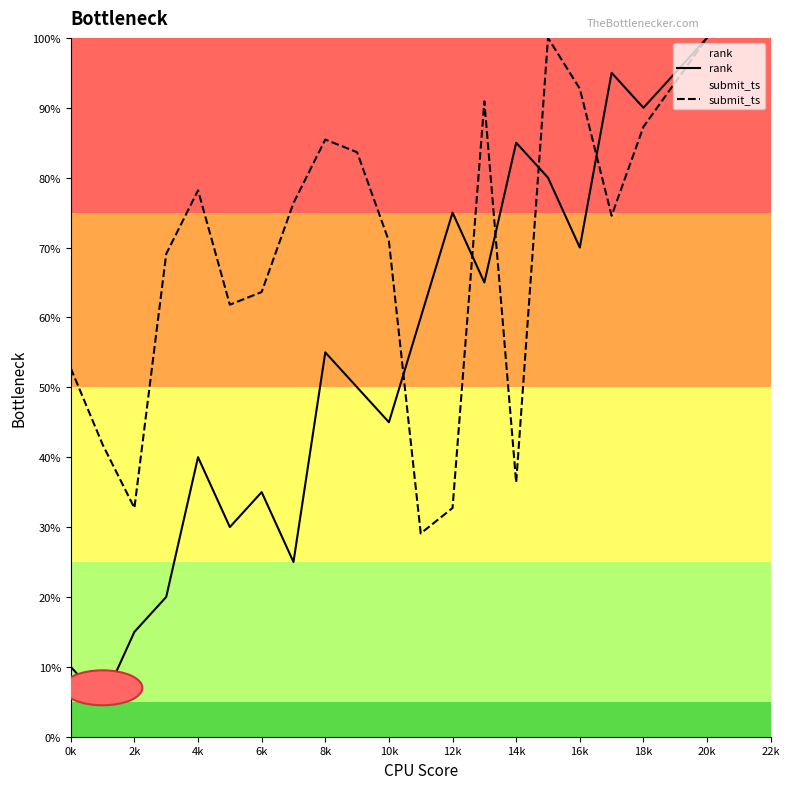

True or false: submit_ts has more than 2 points higher than both neighbors.

True